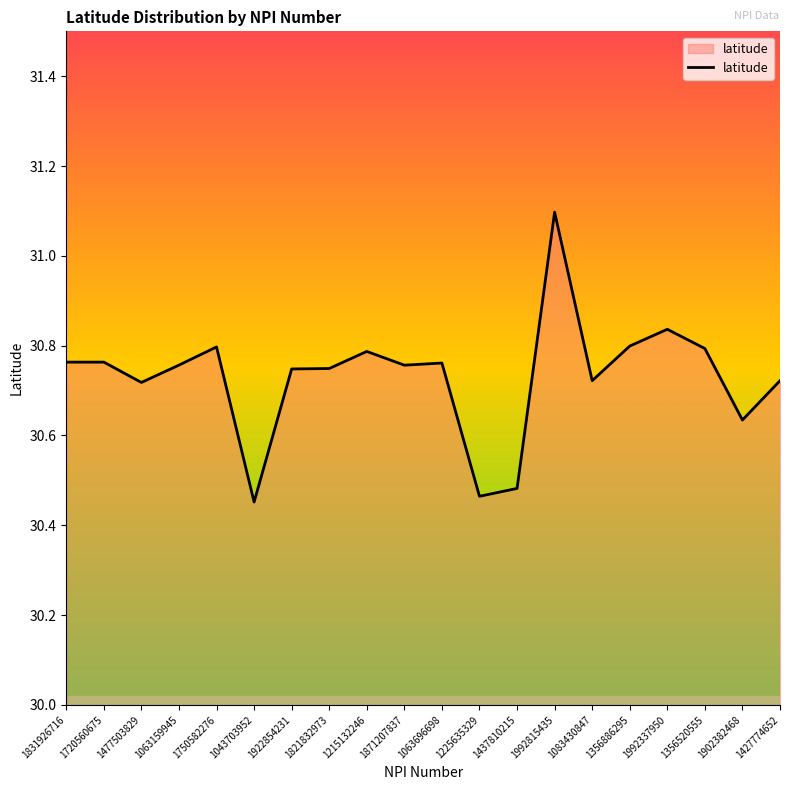

What is the difference between the maximum and minimum values?

0.6